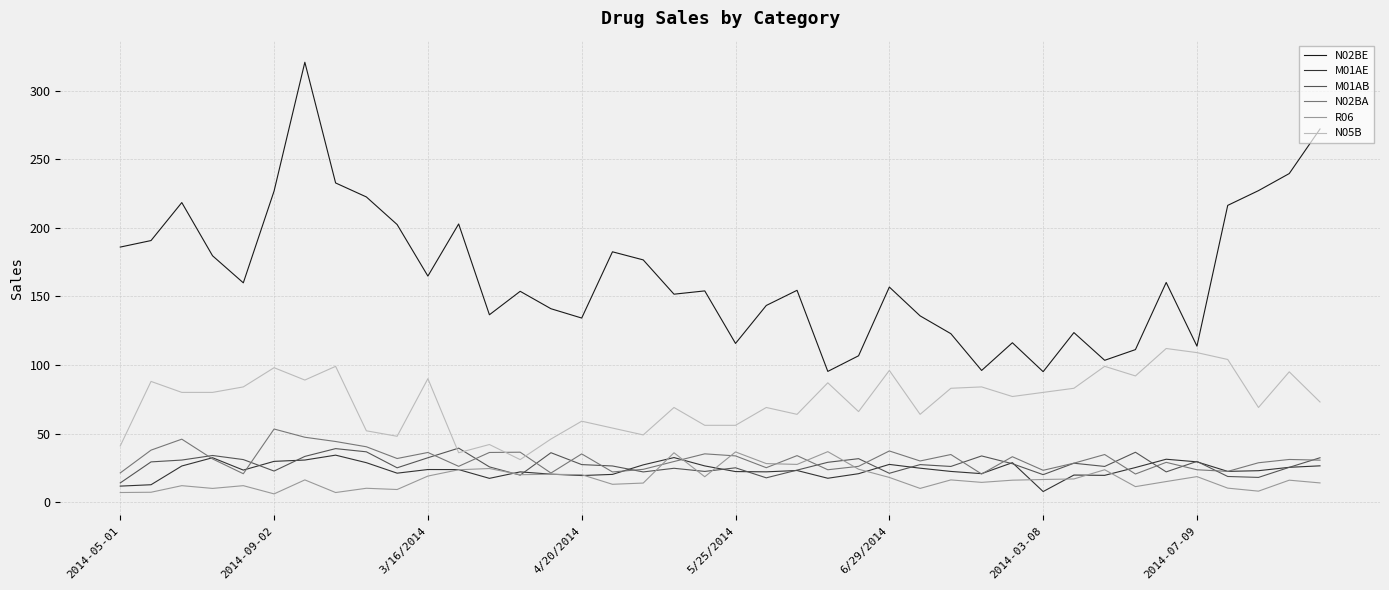

True or false: N02BE and N02BA intersect in this chart.

False